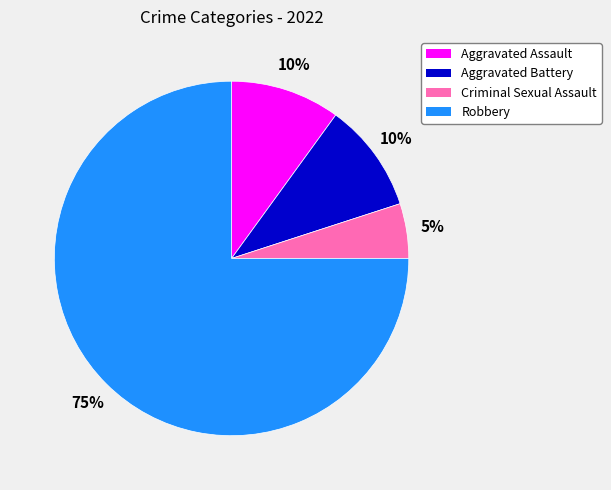

True or false: Aggravated Battery accounts for 10% of the total.

True